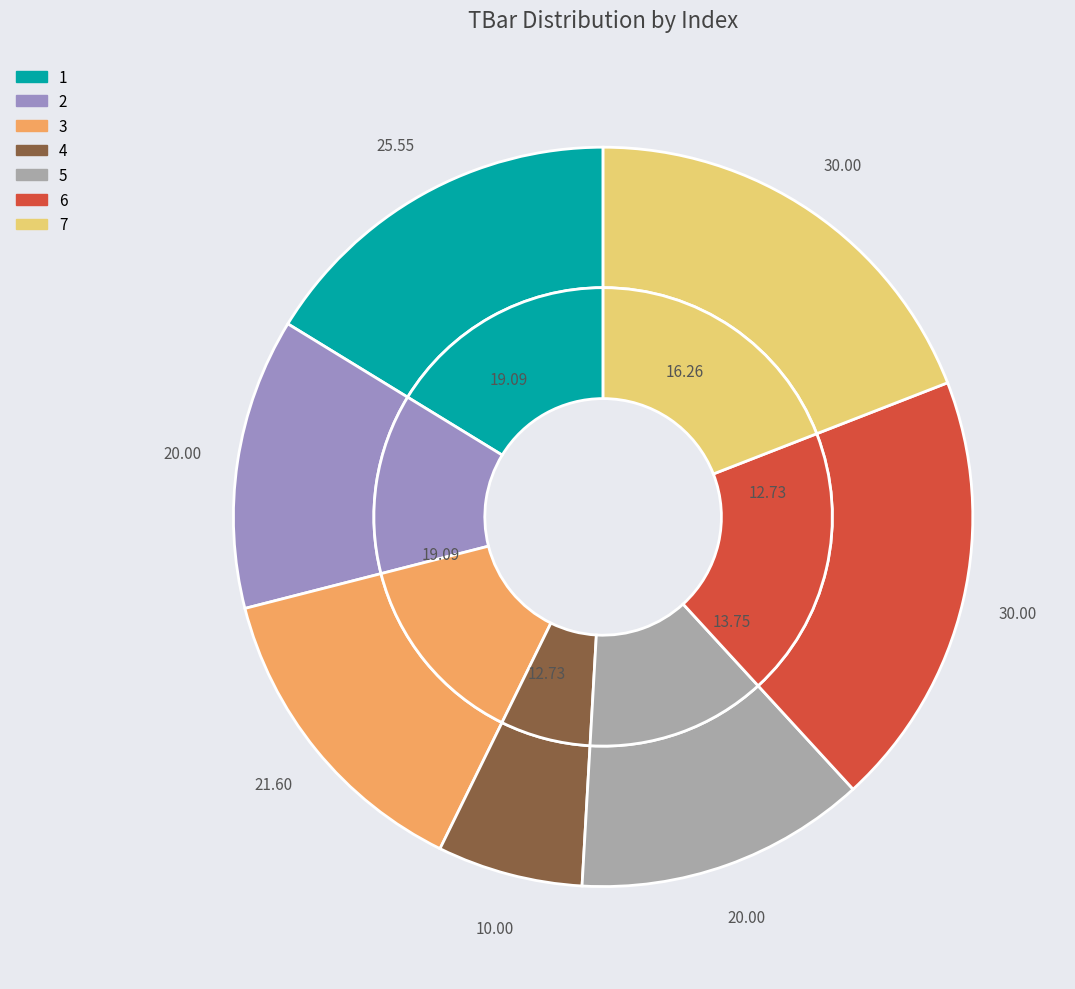

To the nearest percent, what is the average slice percentage?

14%